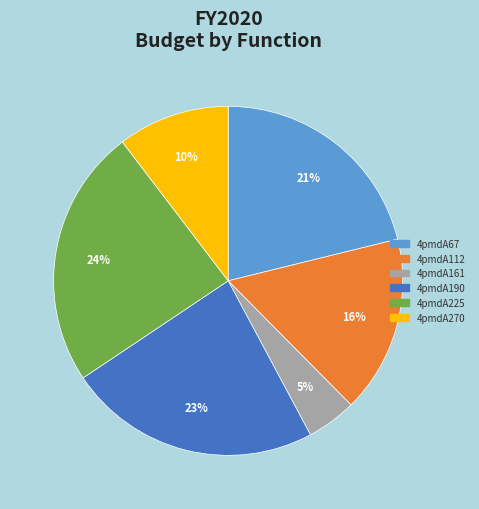

Rank the categories by value from highest to lowest.

4pmdA225, 4pmdA190, 4pmdA67, 4pmdA112, 4pmdA270, 4pmdA161